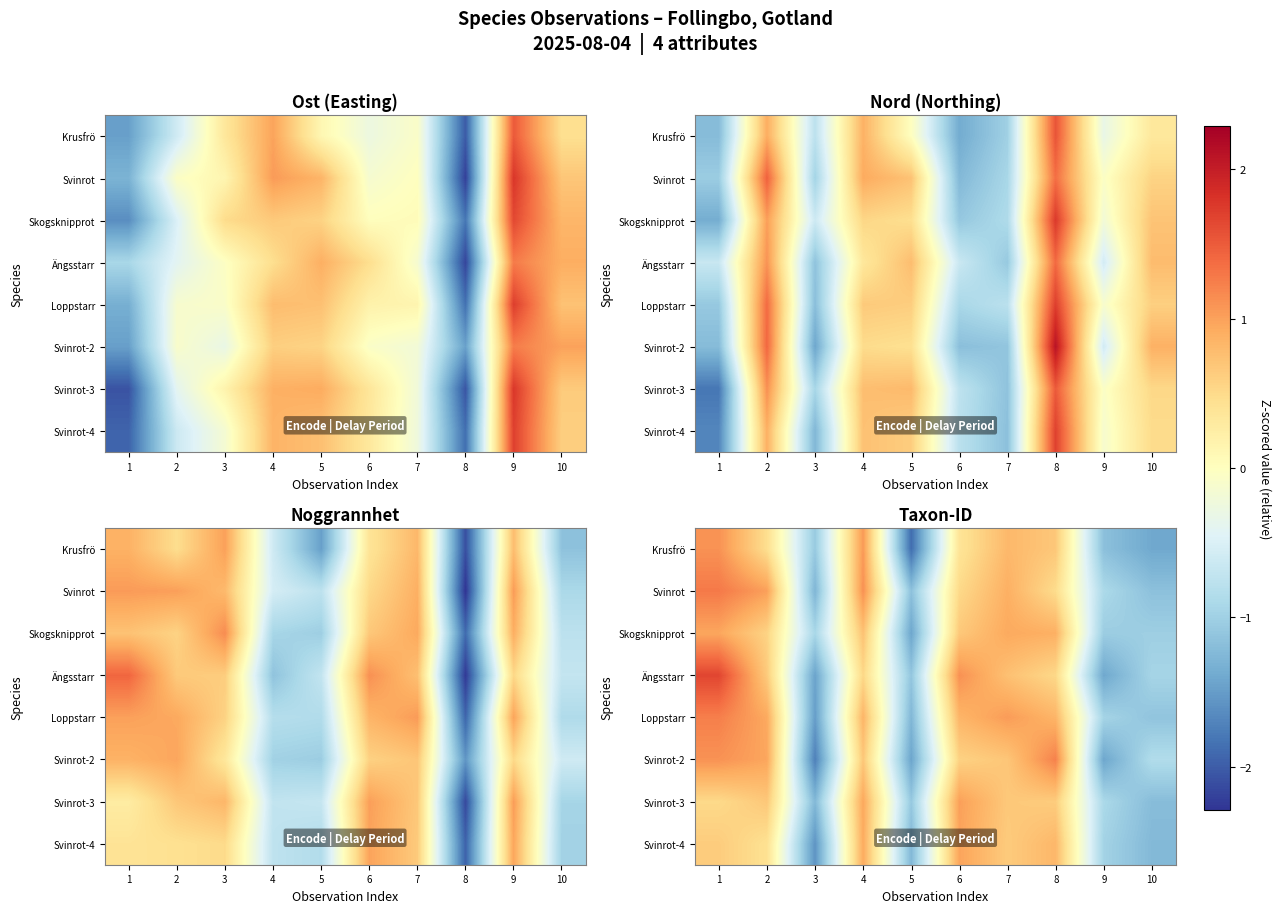

What is the total value across all series at 7?

6.4